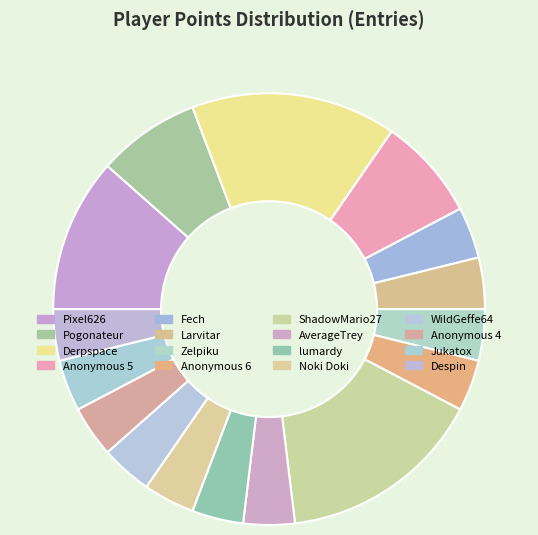

Rank the categories by value from highest to lowest.

Derpspace, ShadowMario27, Pixel626, Pogonateur, Anonymous 5, Fech, Larvitar, Zelpiku, Anonymous 6, AverageTrey, lumardy, Noki Doki, WildGeffe64, Anonymous 4, Jukatox, Despin